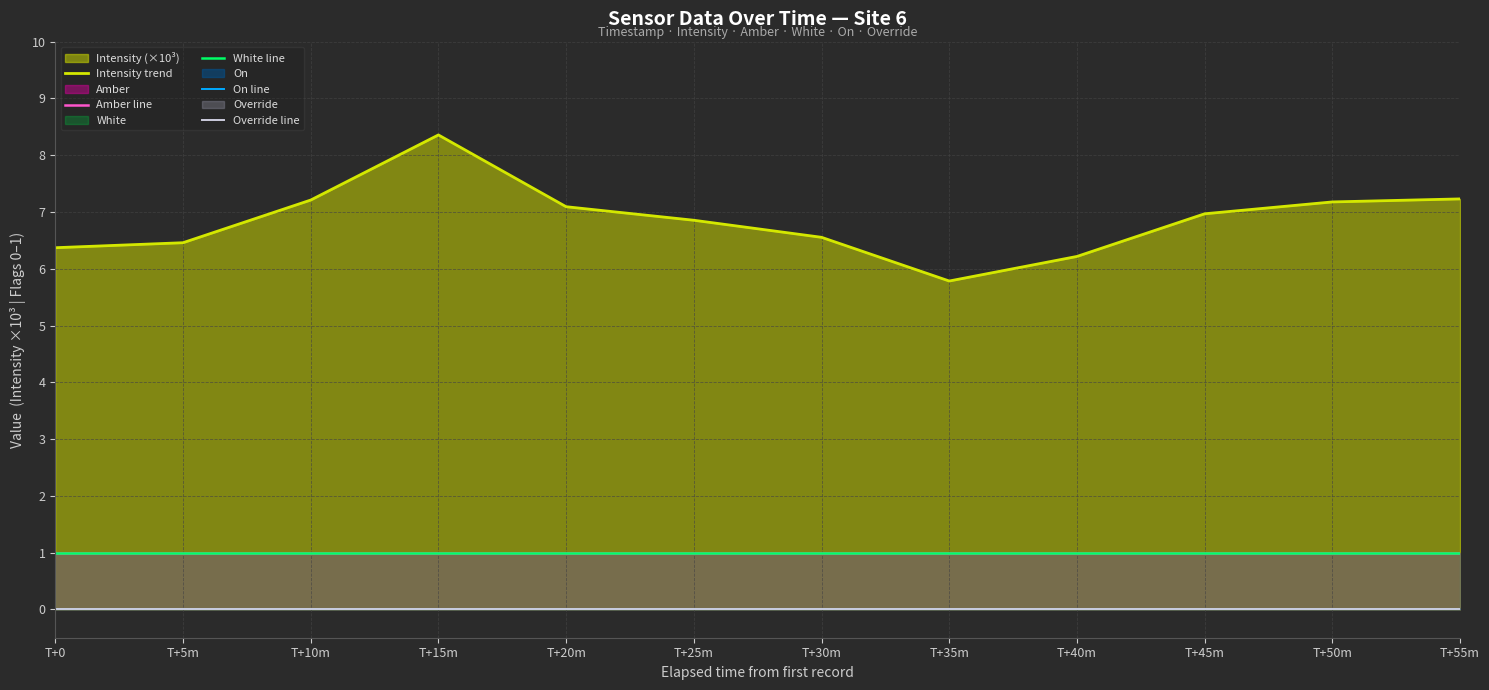

At which category does Intensity trend reach its first local peak?

T+15m